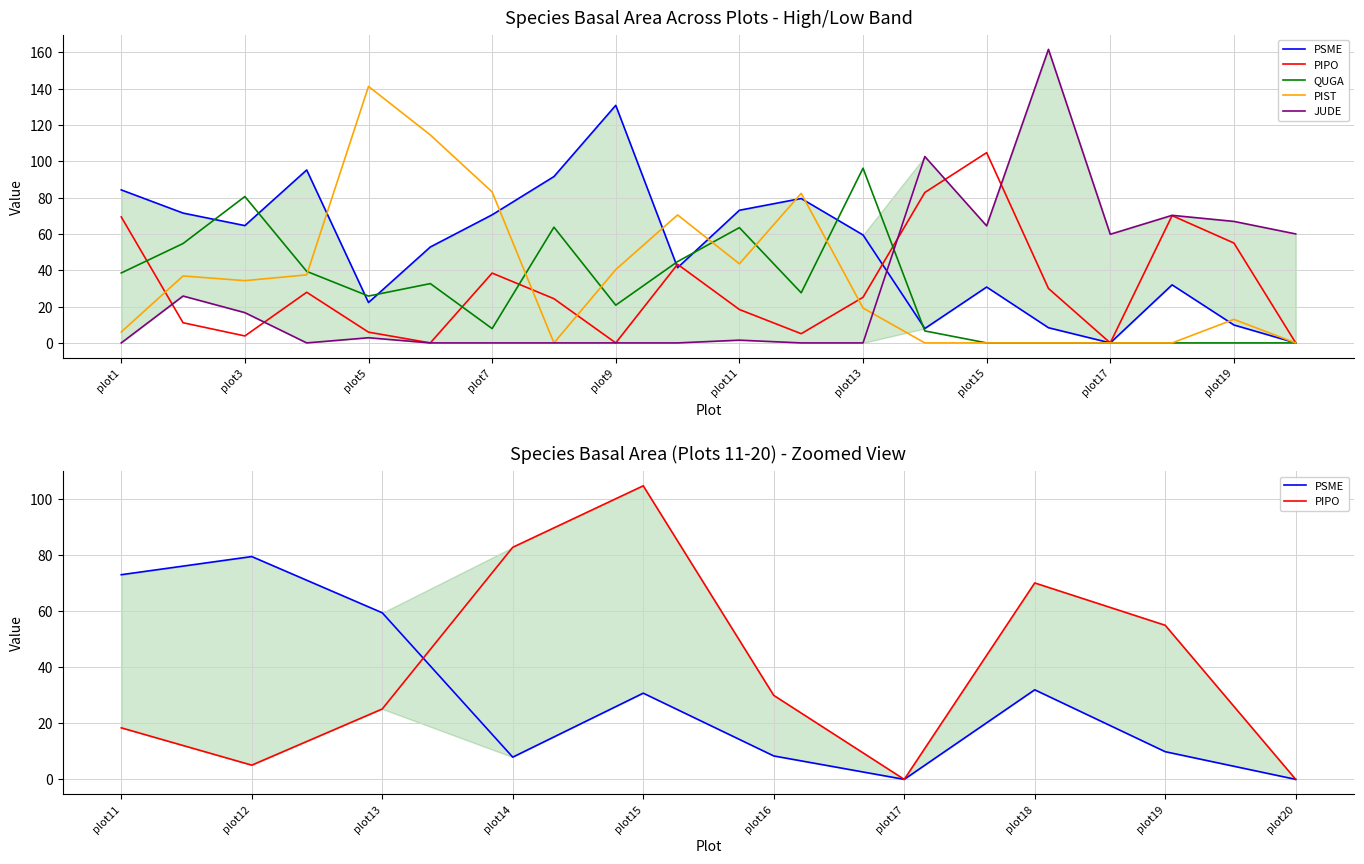

Which series changed the most between plot5 and plot10?

PIST